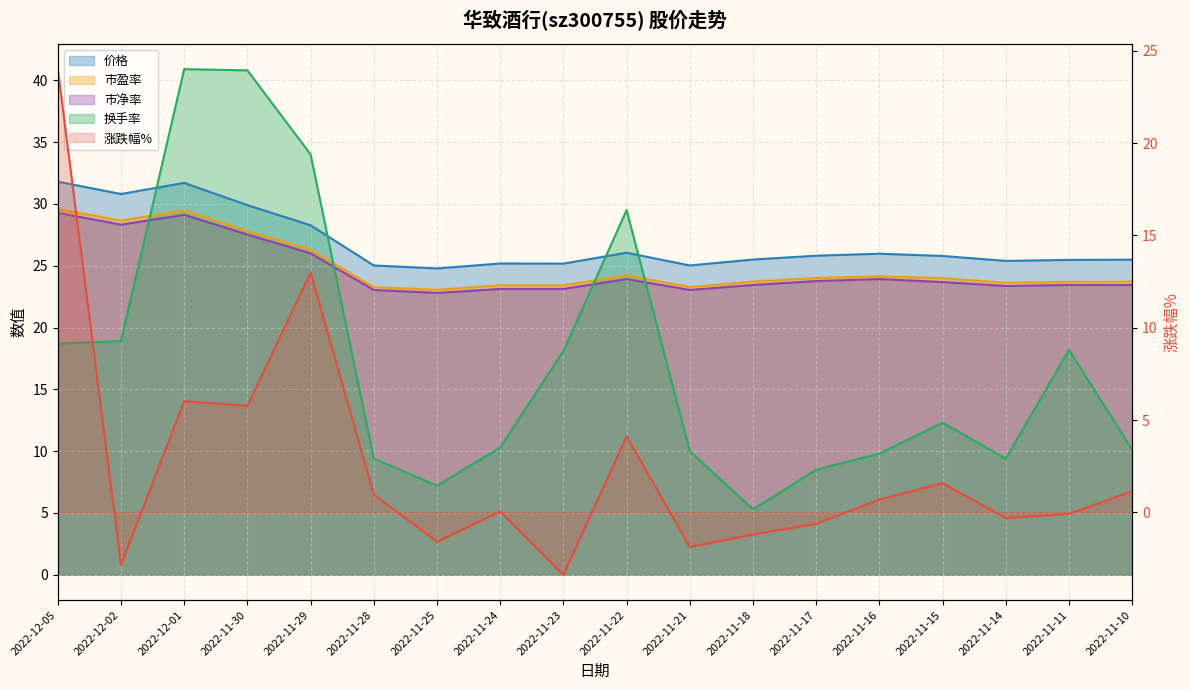

True or false: 换手率 has more than 2 points higher than both neighbors.

True